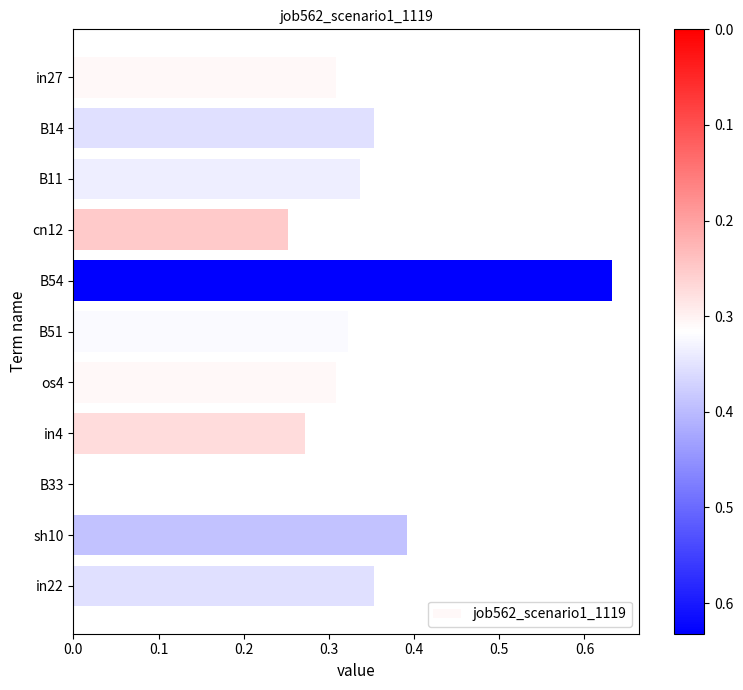

The value at B54 is 0.3. True or false?

False